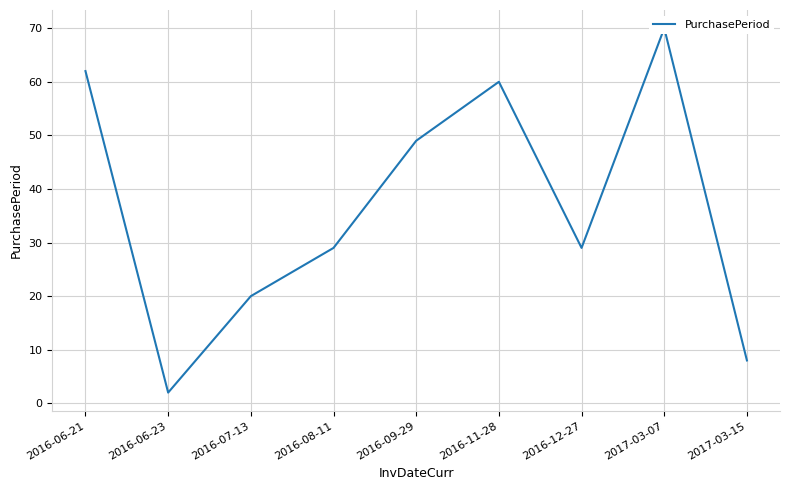

Reading left to right, transcribe all the data shown in this chart.

62	2	20	29	49	60	29	70	8